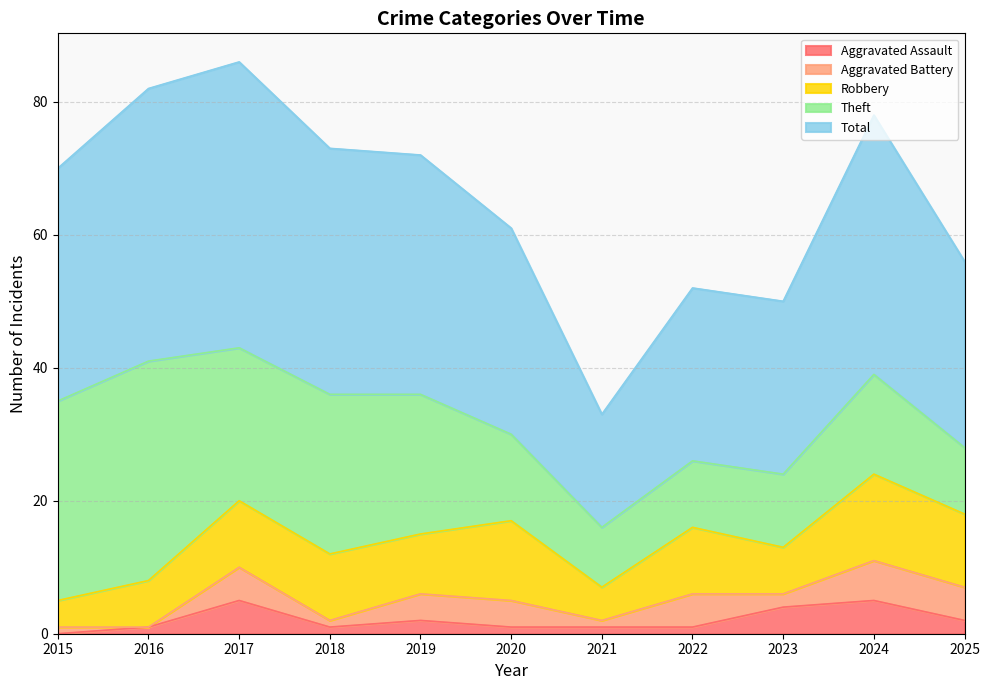

Is it true that Aggravated Battery equals 1 at 2018?

True